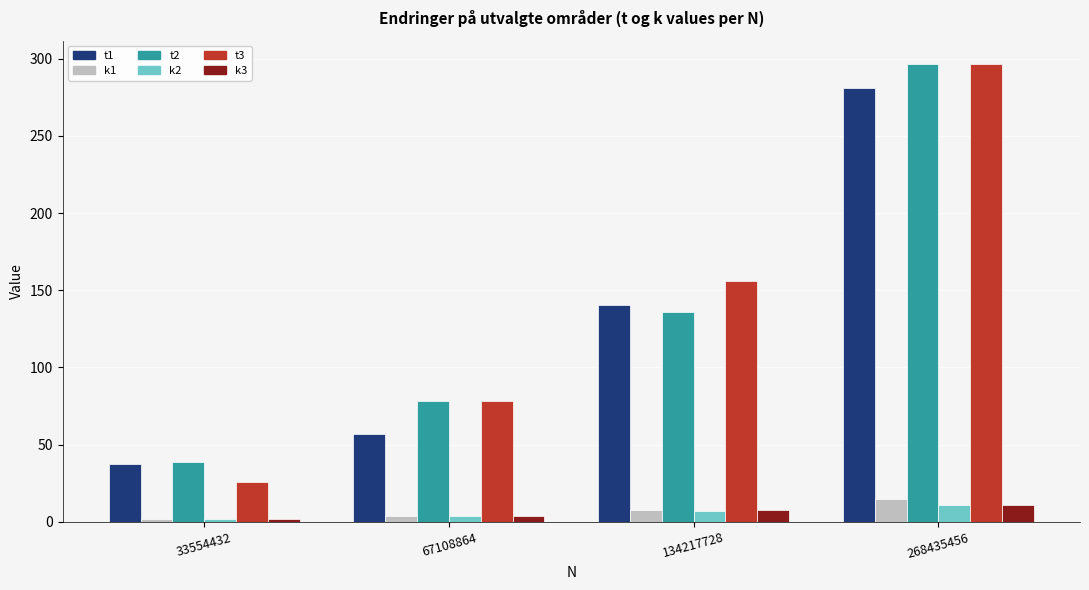

Rank the categories by t3 value from highest to lowest.

268435456, 134217728, 67108864, 33554432